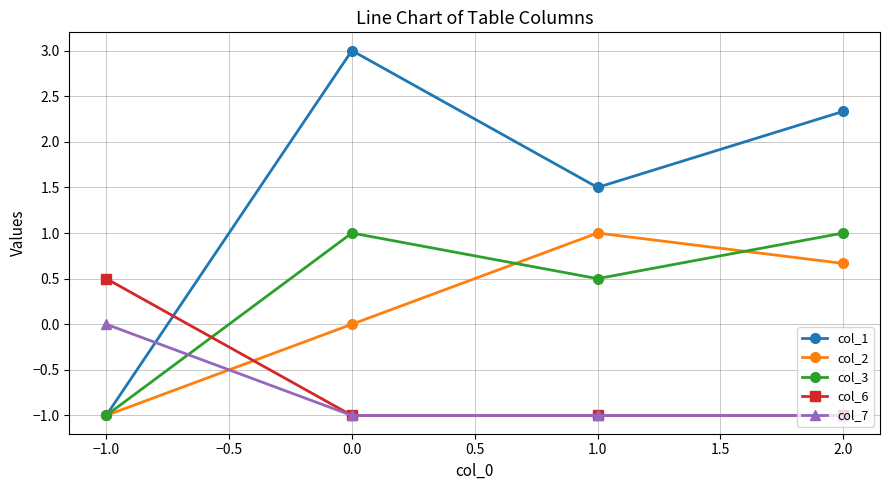

How many intersections are there between col_6 and col_2?

1